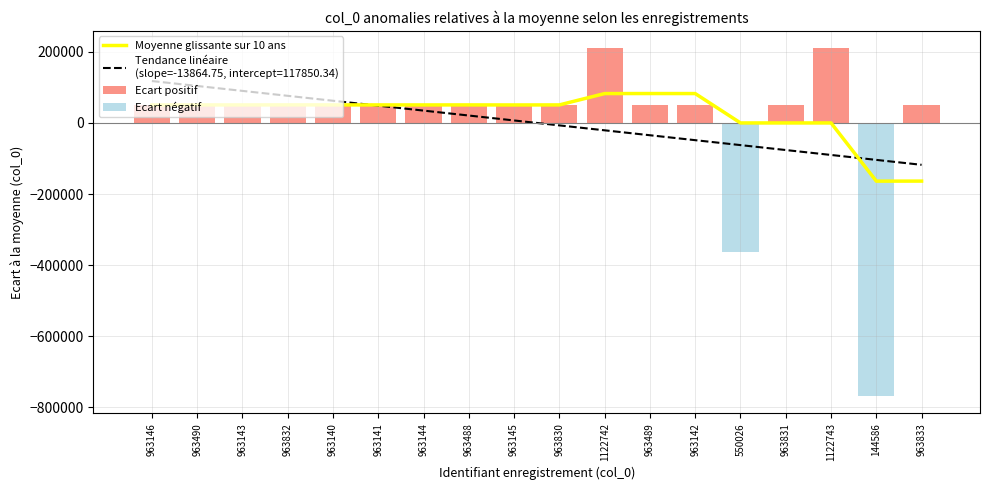

Reading right to left, list all the values displayed in this chart.

Moyenne glissante sur 10 ans: 963833=-163656.8	144586=-163795.0	1122743=-14.4	963831=-14.6	550026=-14.8	963142=82609.0	963489=82678.2	1122742=82609.2	963830=50689.0	963145=50551.0	963488=50688.4	963144=50619.4	963141=50688.6	963140=50689.6	963832=50742.1	963143=50599.1	963490=50657.4	963146=50485.4
Ecart positif: 963833=51172.4	144586=0.0	1122743=210082.4	963831=51170.4	550026=0.0	963142=50481.4	963489=50828.4	1122742=210081.4	963830=51169.4	963145=50484.4	963488=50827.4	963144=50483.4	963141=50480.4	963140=50479.4	963832=51171.4	963143=50482.4	963490=50829.4	963146=50485.4
Ecart négatif: 963833=0.0	144586=-768074.6	1122743=0.0	963831=0.0	550026=-362634.6	963142=0.0	963489=0.0	1122742=0.0	963830=0.0	963145=0.0	963488=0.0	963144=0.0	963141=0.0	963140=0.0	963832=0.0	963143=0.0	963490=0.0	963146=0.0